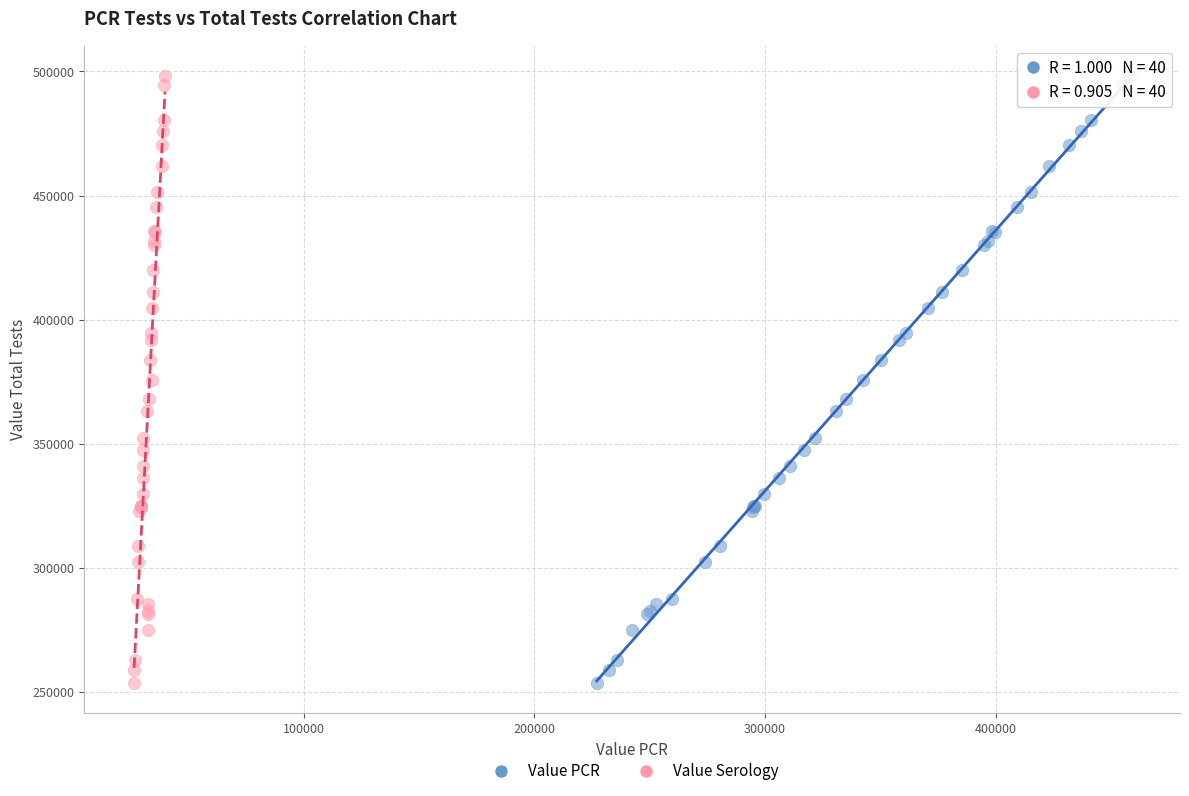

What are all the series names shown in the legend?

Value PCR, Value Serology